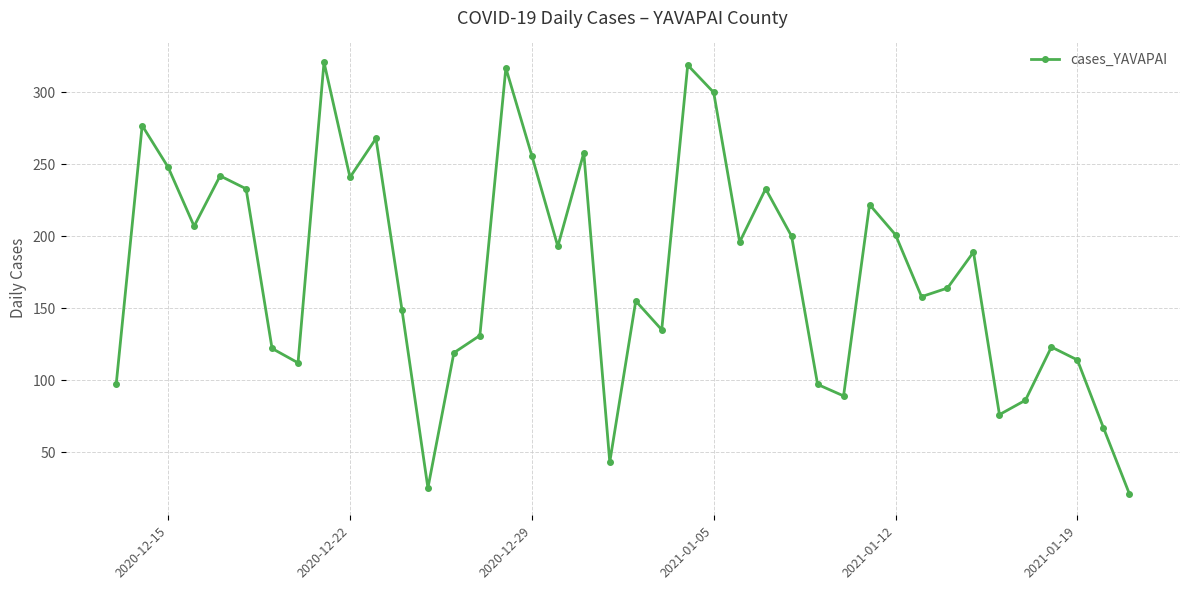

How many interior local peaks (higher than both neighbors) does the data have?

12